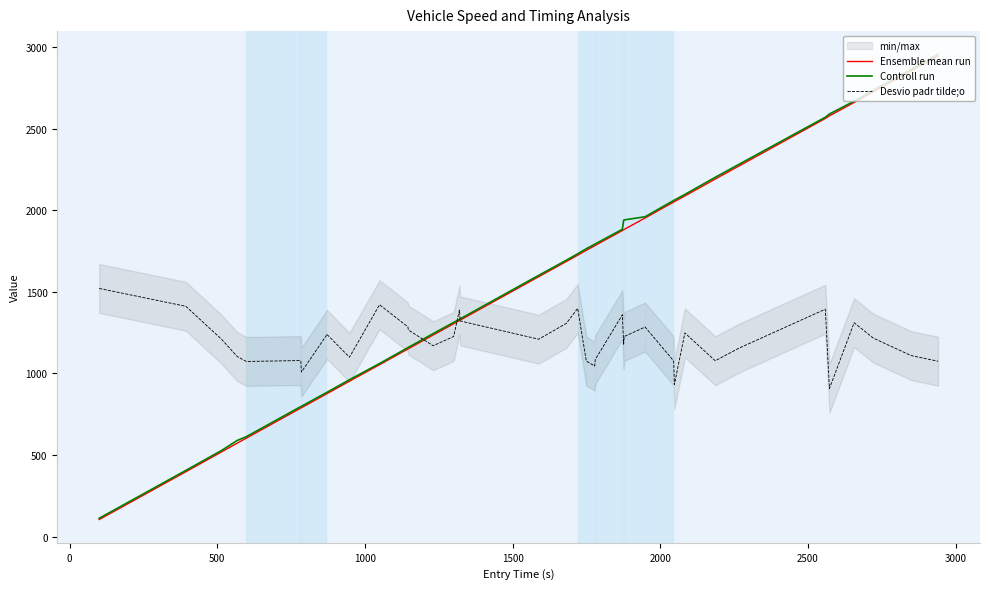

What is the sum of all Controll run values?

63195.7